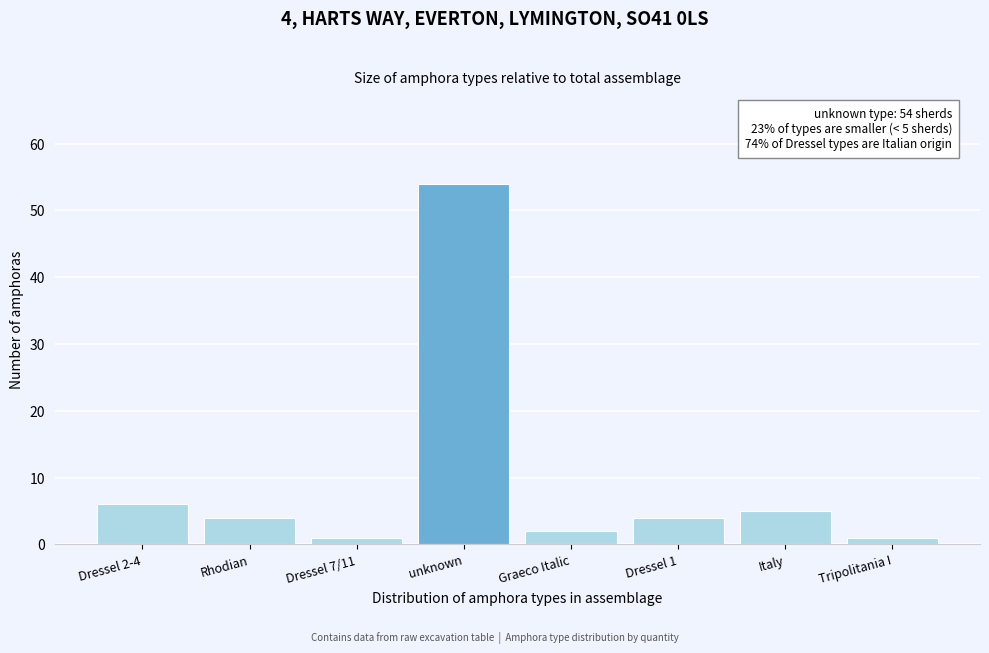

Reading left to right, transcribe all the data shown in this chart.

6	4	1	54	2	4	5	1